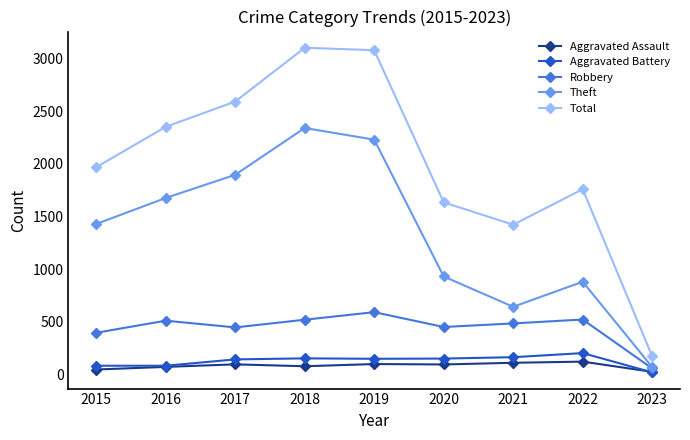

The value of Total at 2020 is 1634. True or false?

True